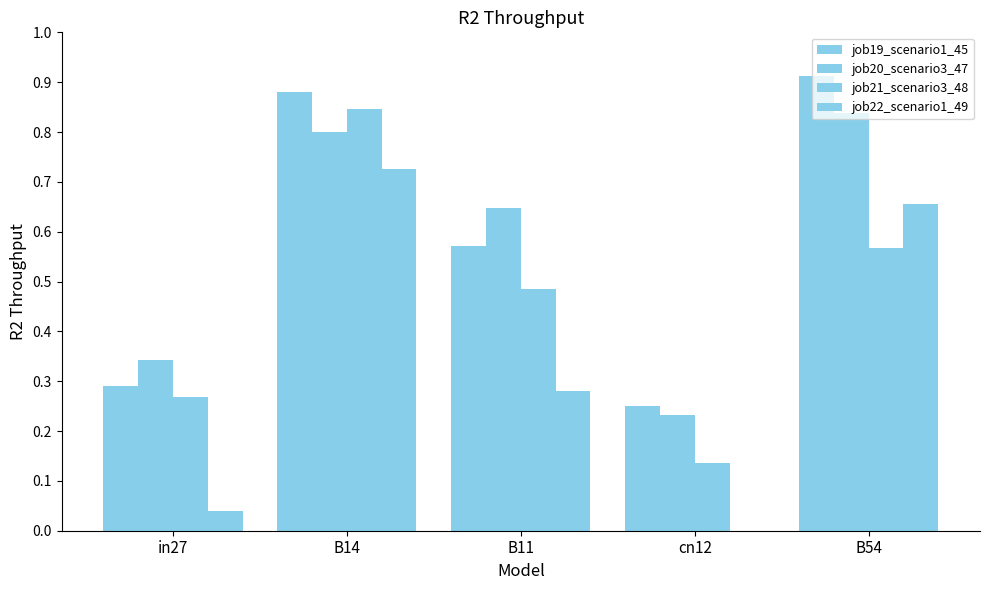

How many groups of bars are there?

5